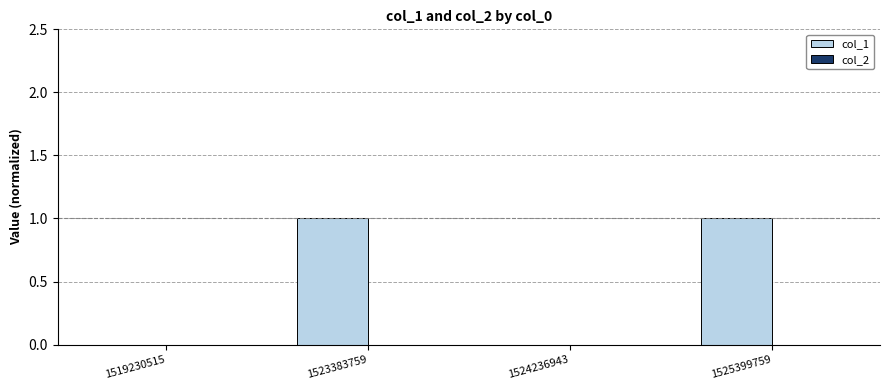

True or false: the data shows 1 at 1525399759.

True